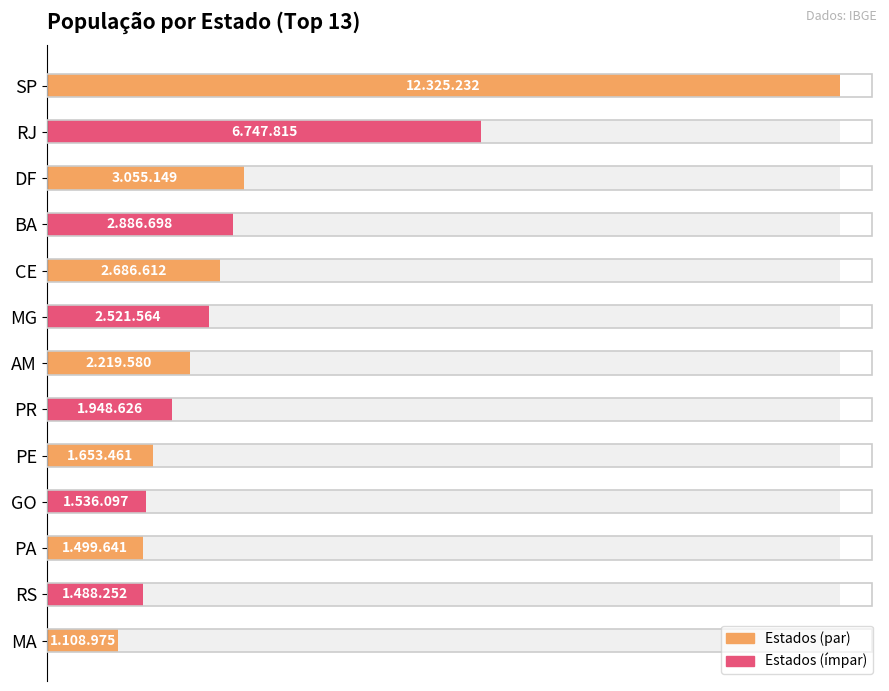

Which category has the highest value across all series?

SP